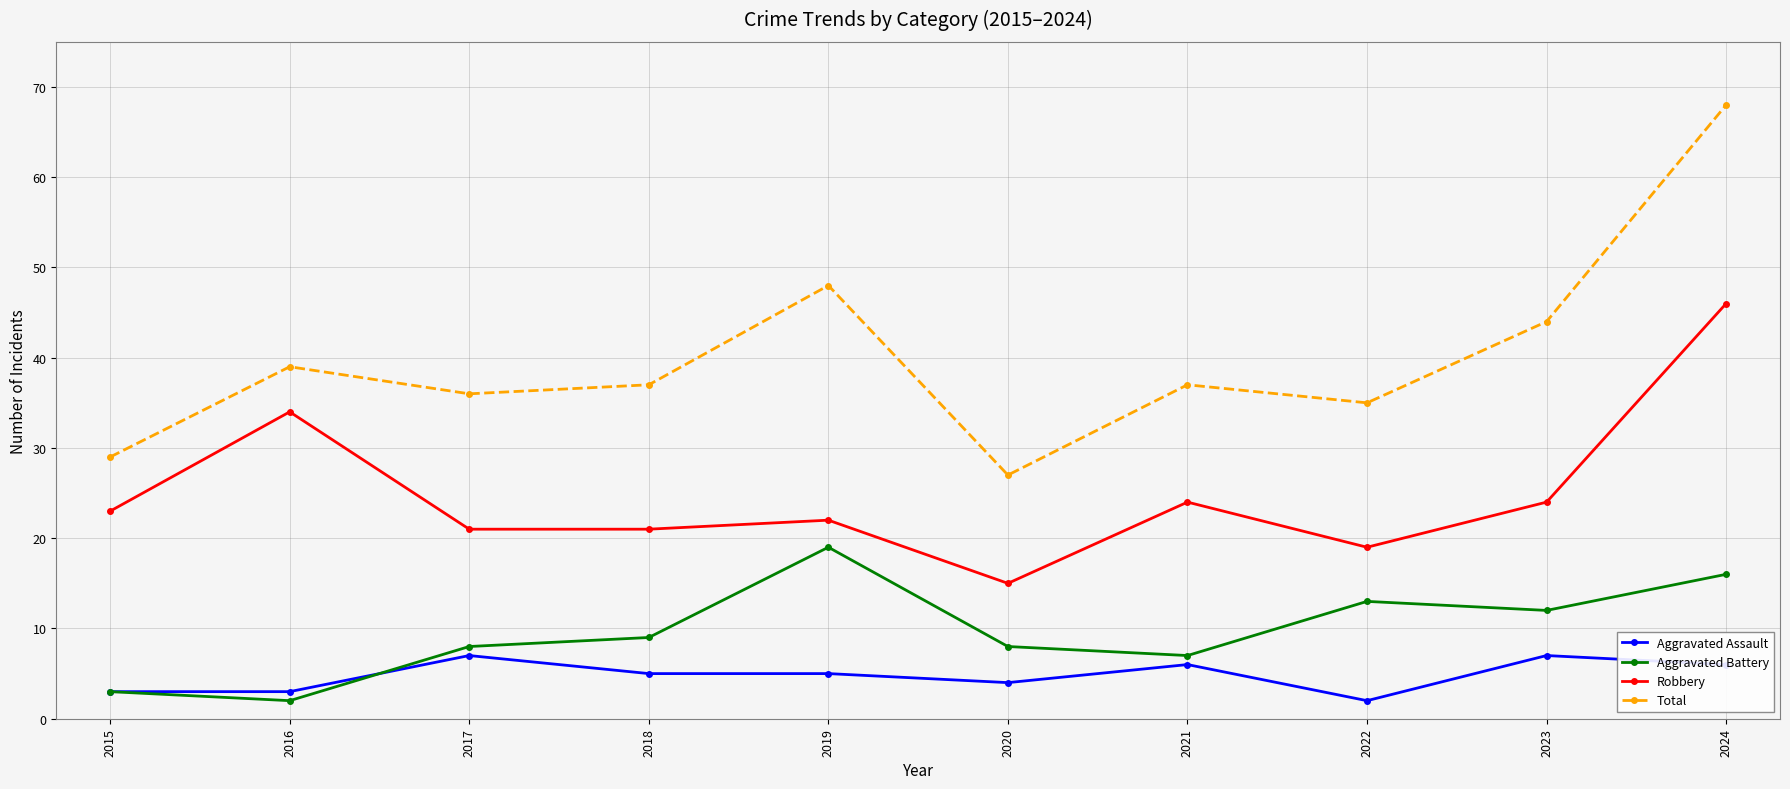

At which label is Aggravated Battery closest to 10?

2018